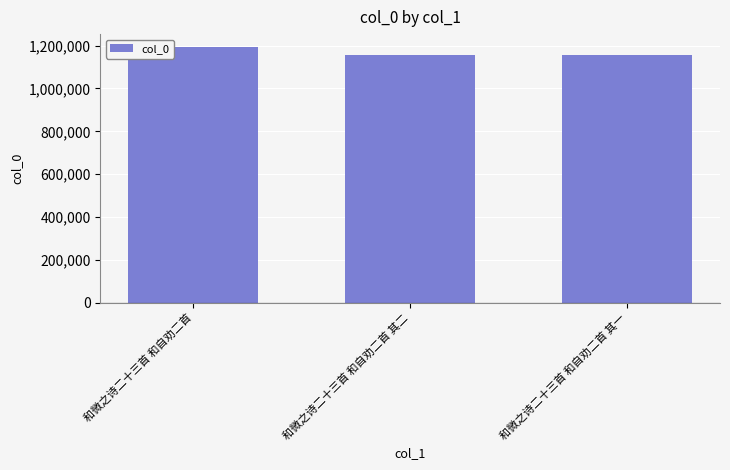

What is the value of the 2nd bar from the left?

1157306